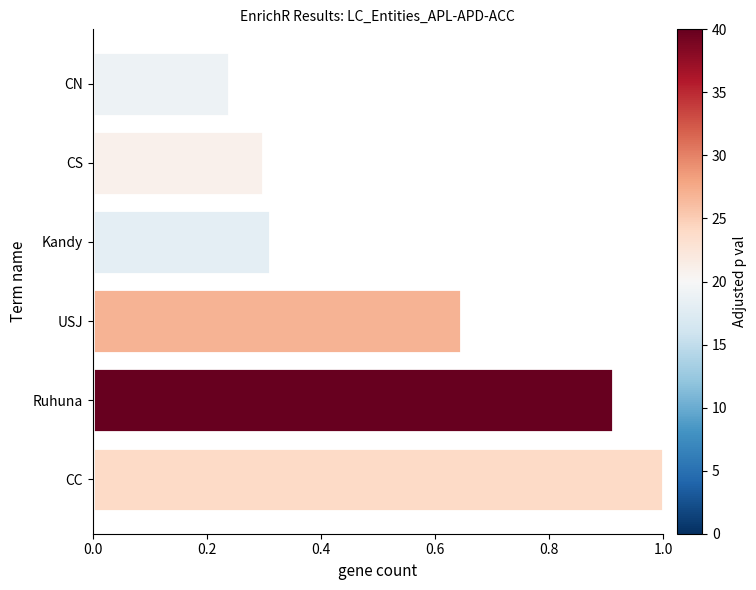

Rank the categories by value from highest to lowest.

CC, Ruhuna, USJ, Kandy, CS, CN